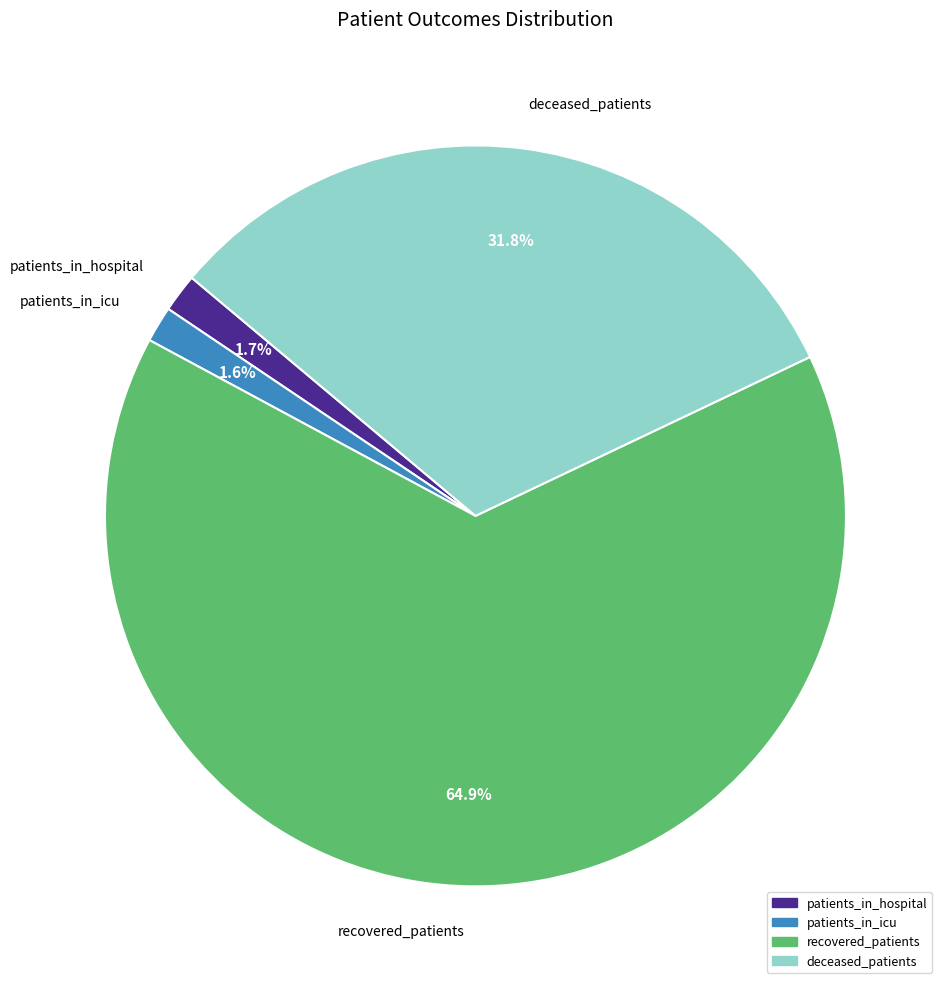

Is the sum of patients_in_icu and recovered_patients greater than half?

Yes